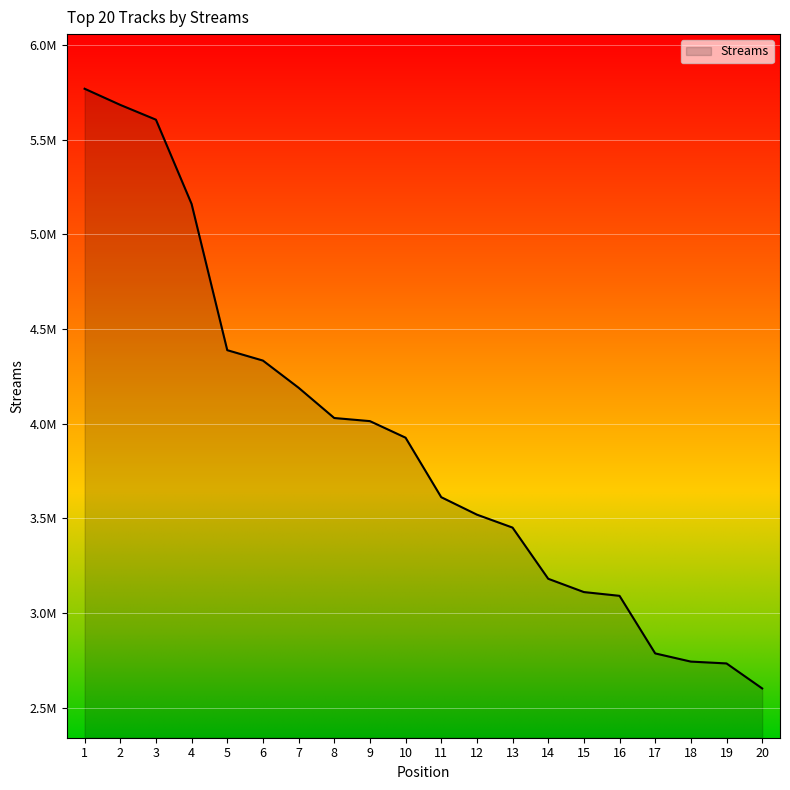

Reading left to right, list all the values displayed in this chart.

1=5767950	2=5682719	3=5604680	4=5159732	5=4387876	6=4332985	7=4189606	8=4029780	9=4013359	10=3925968	11=3611829	12=3519751	13=3451277	14=3181124	15=3110961	16=3091084	17=2787119	18=2743887	19=2734225	20=2602255